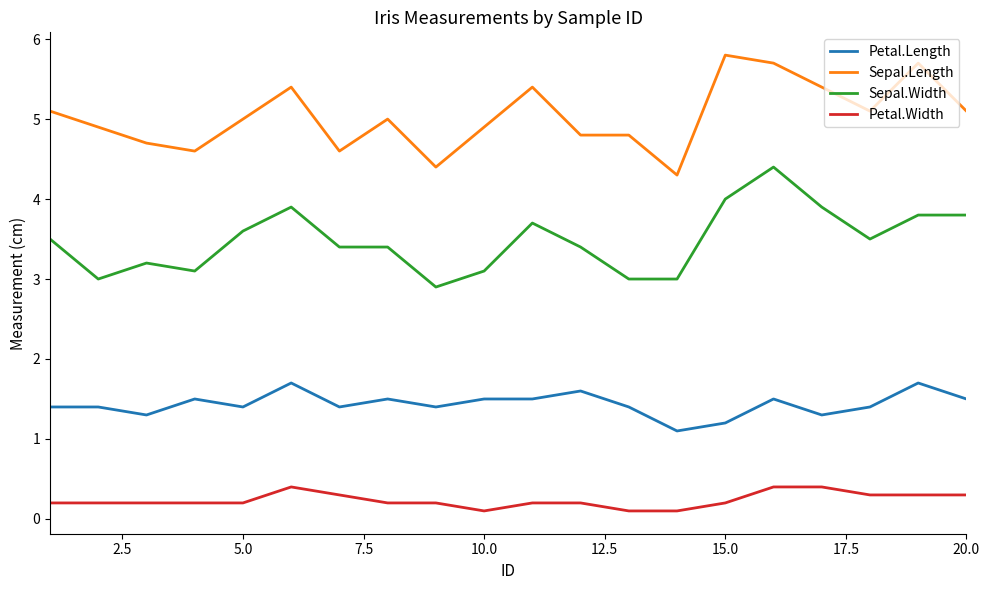

List the series in order of their peak value, lowest first.

Petal.Width, Petal.Length, Sepal.Width, Sepal.Length